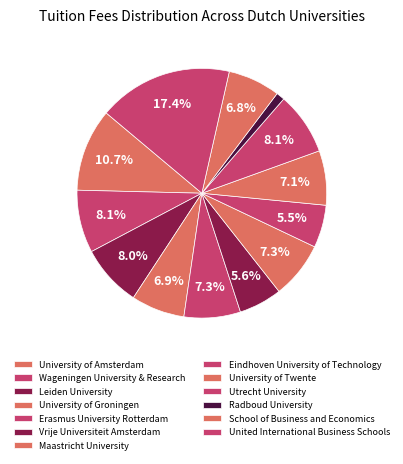

Count the number of slices in the pie.

13